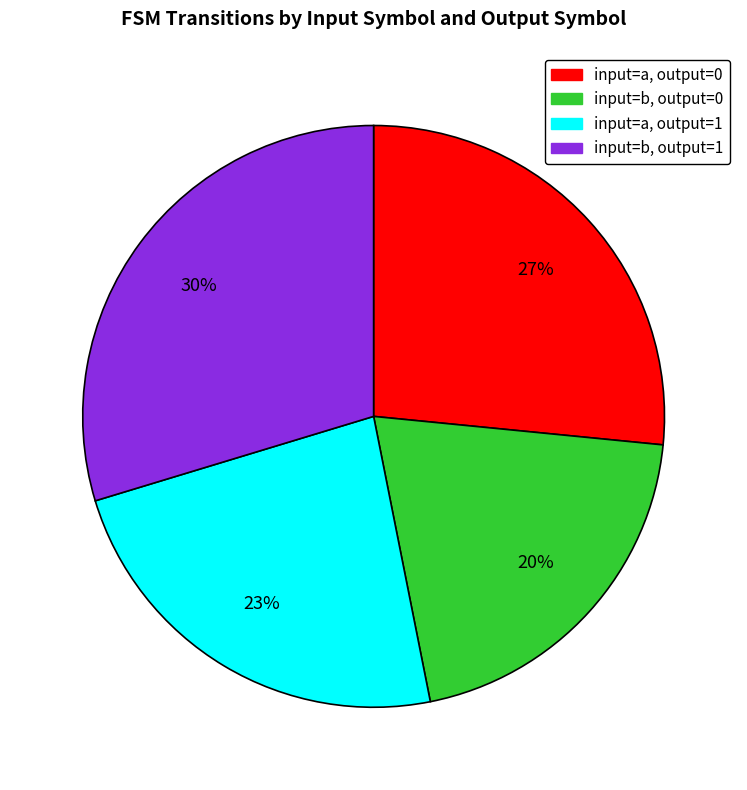

How many segments does this pie chart have?

4